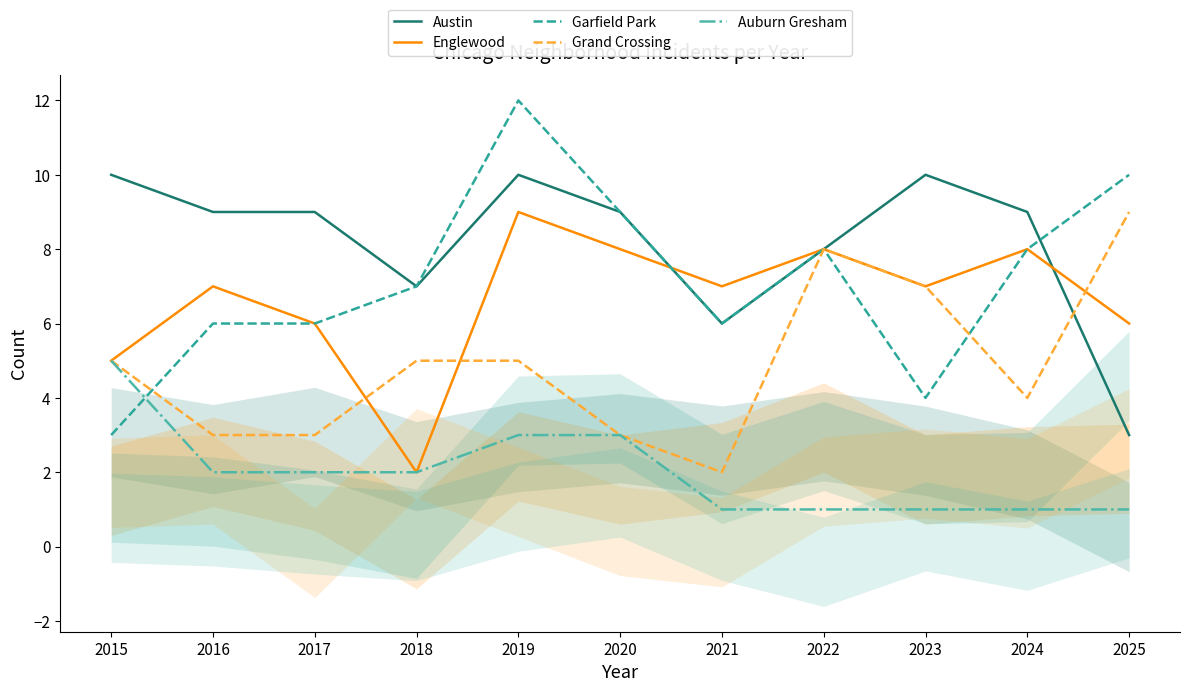

What is the approximate value of Garfield Park at 2025?

10